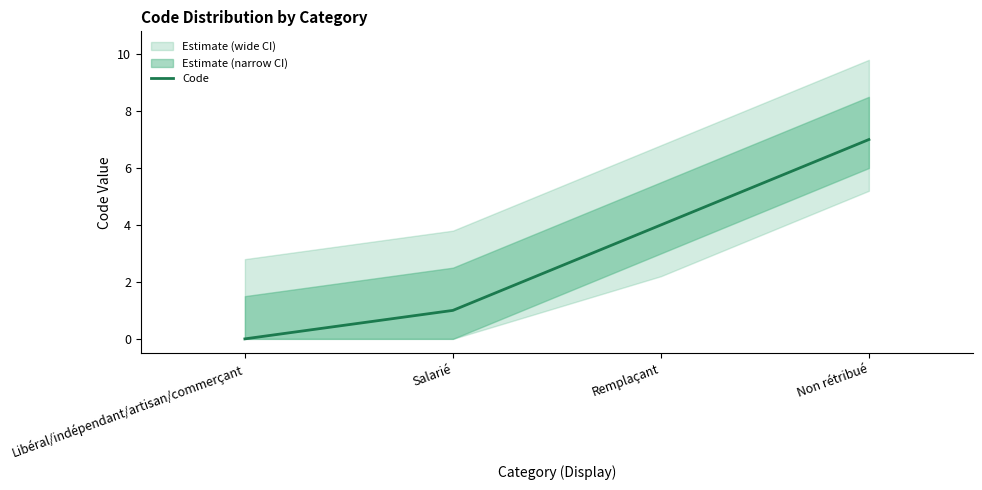

What is the label of the 2nd point from the right?

Remplaçant